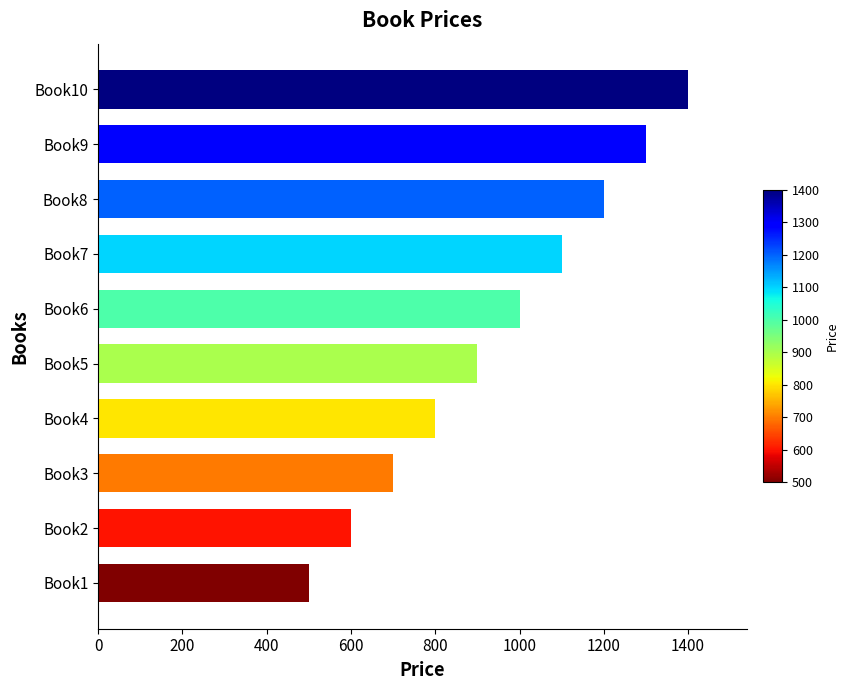

What is the change in value from Book5 to Book9?

+400